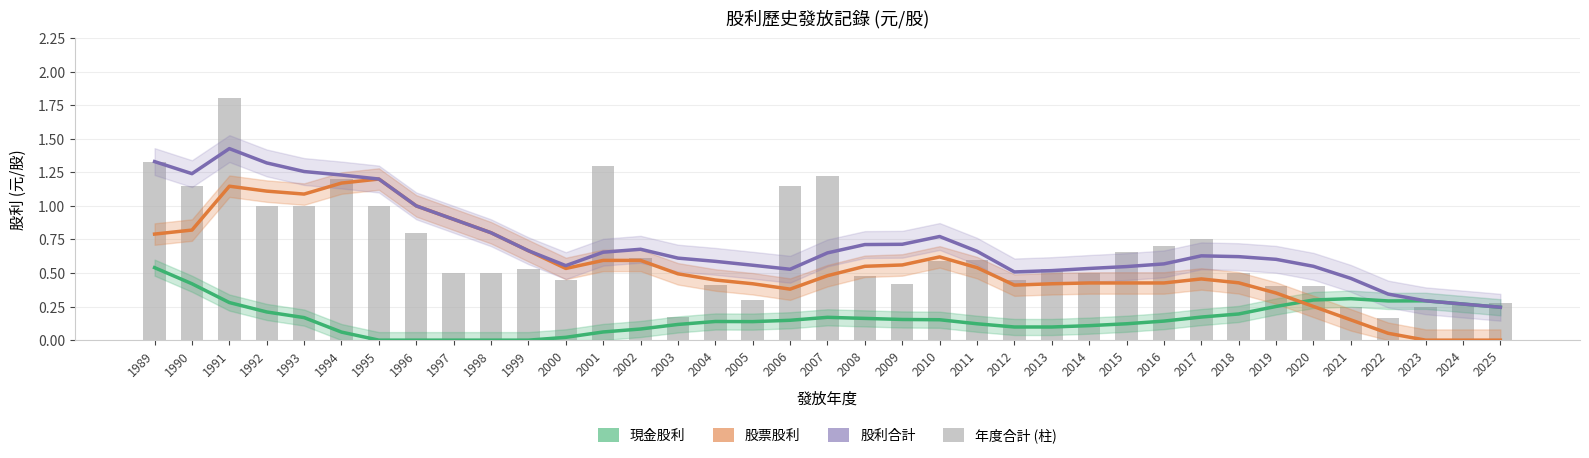

Where is 現金股利 nearest to the value 0?

1995